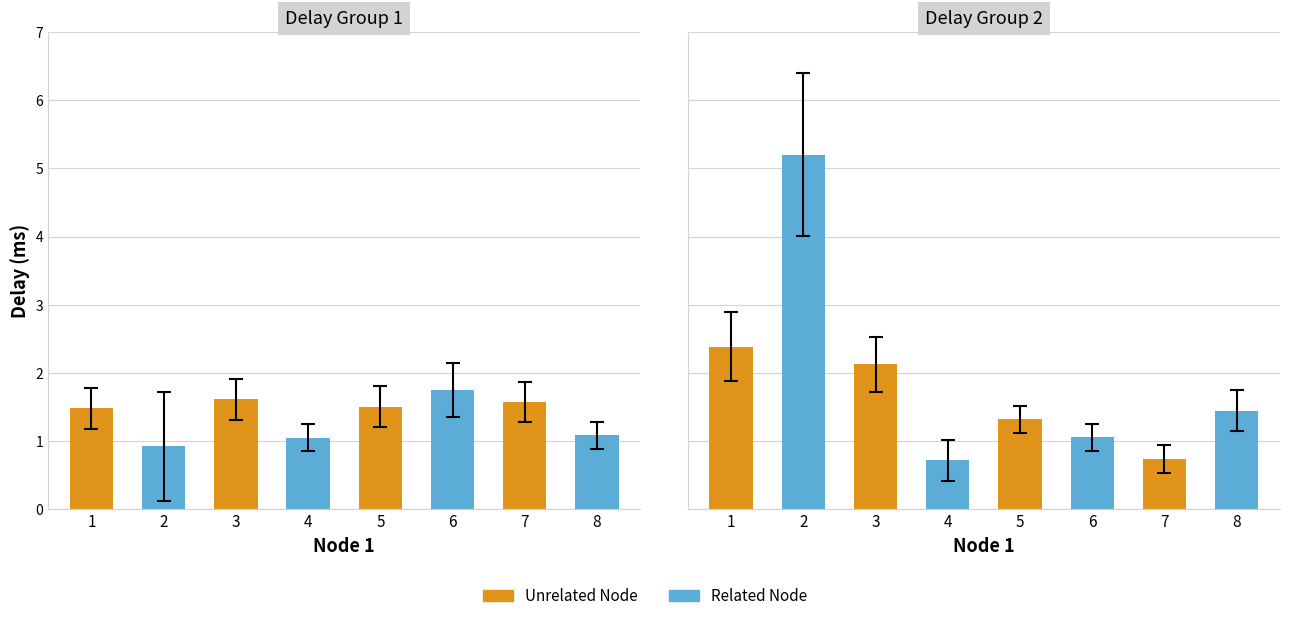

List the labels in order of value, largest first.

2, 1, 3, 8, 5, 6, 7, 4